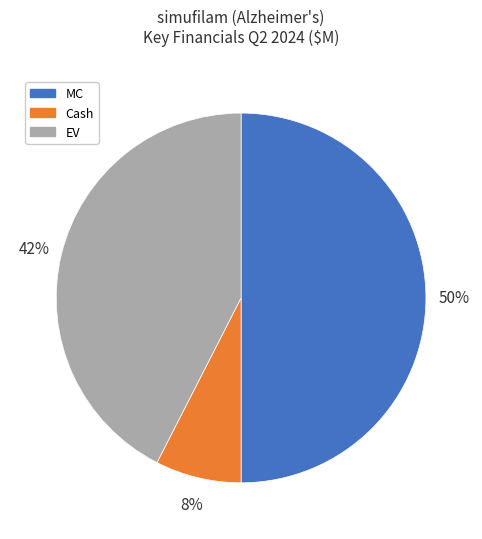

How many slices are in this pie chart?

3